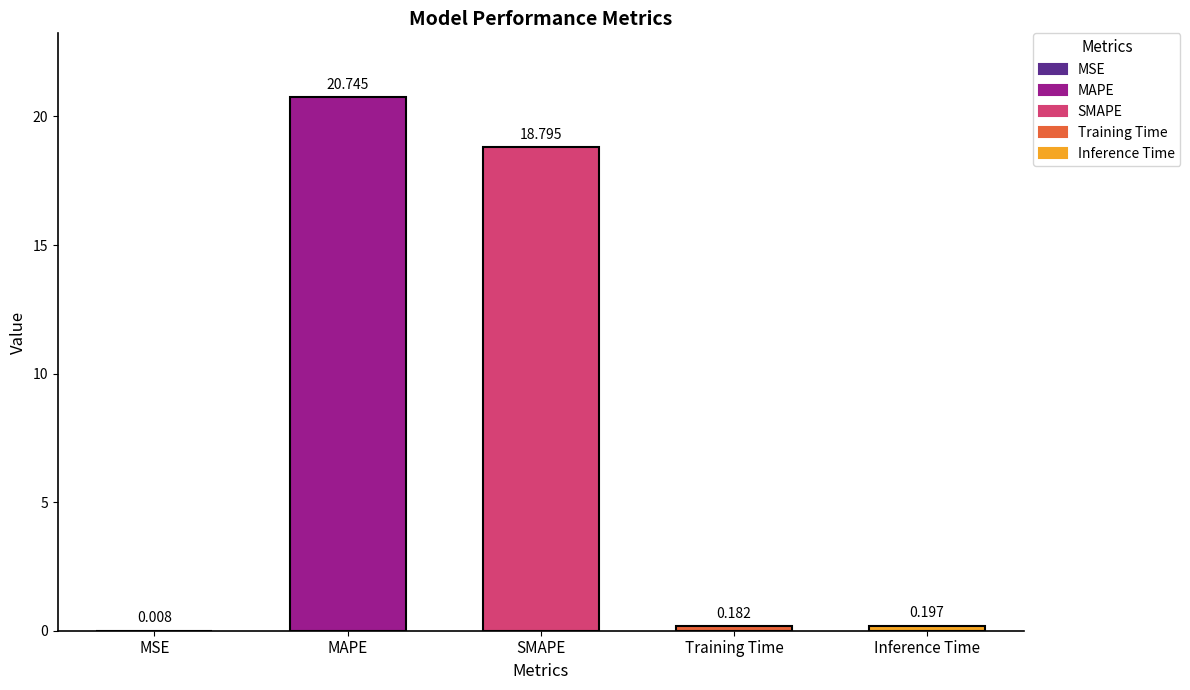

What is the value of the 2nd bar from the left?

20.7